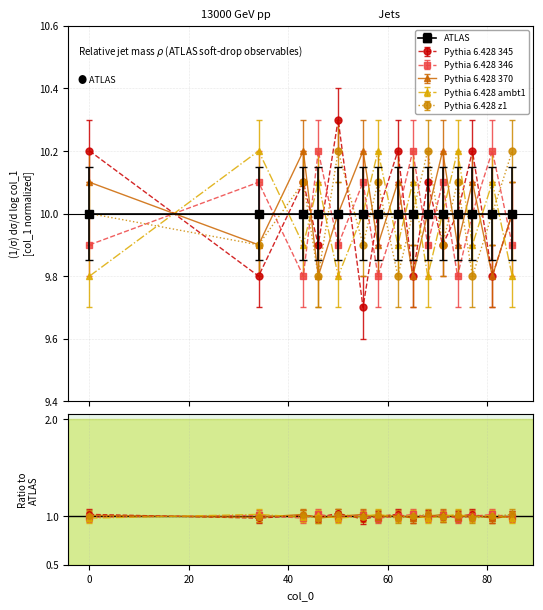

Which series changed the most between 43 and 85?

Pythia 6.428 345